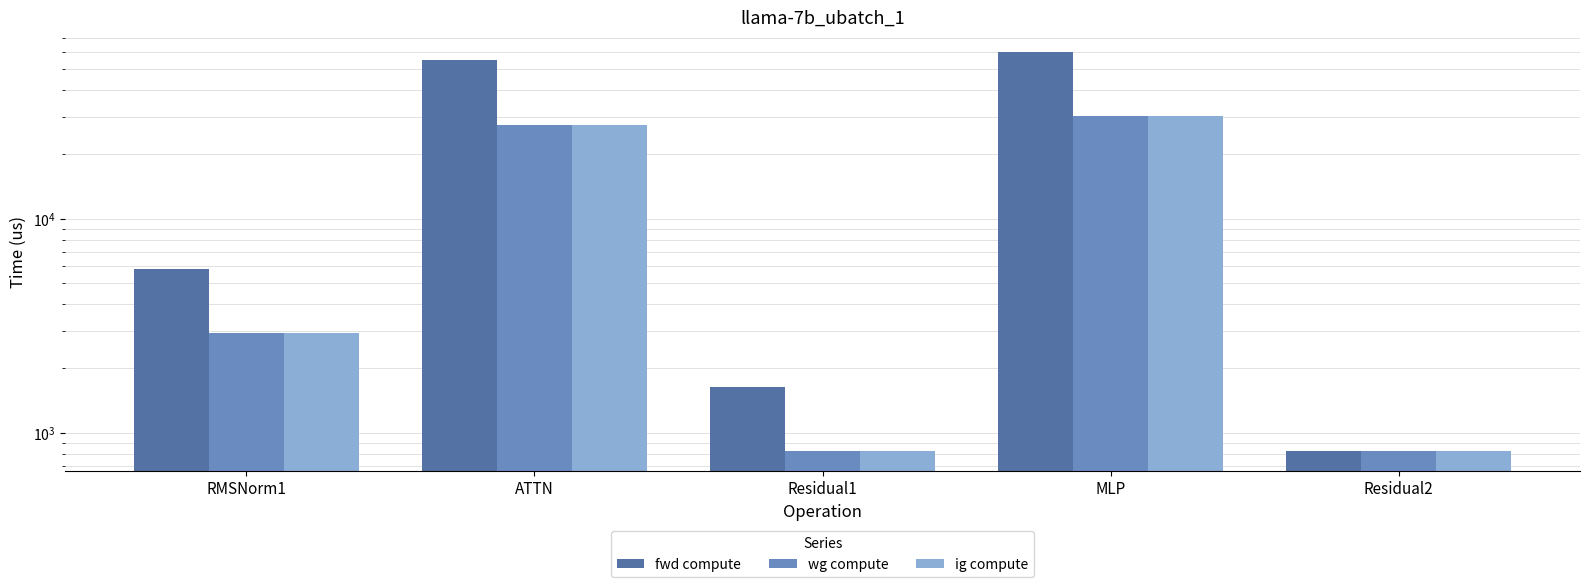

What is the highest value of the ig compute series?

30102.4